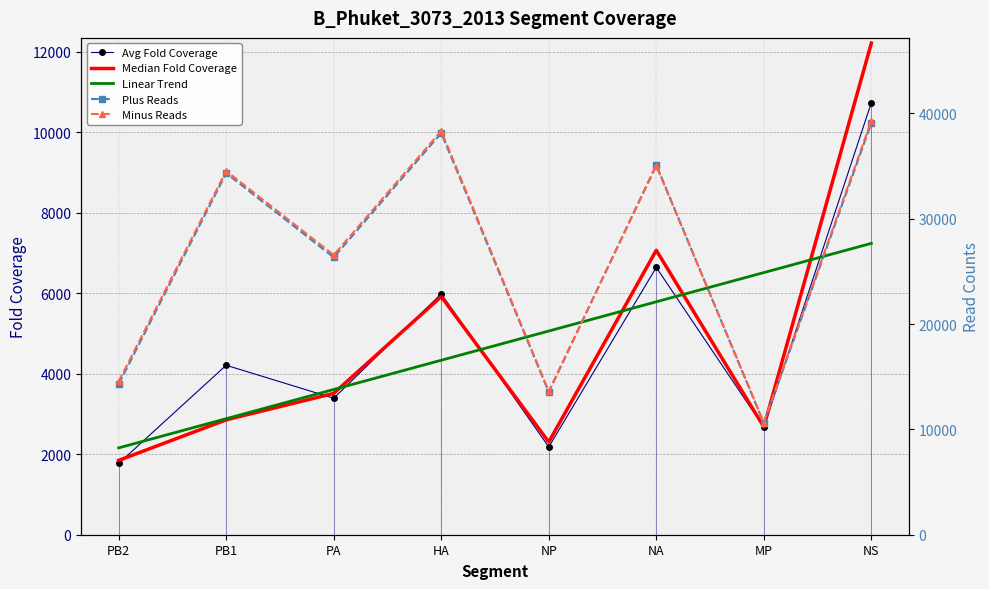

Reading right to left, extract all data points from this chart.

Avg Fold Coverage: NS=10739.5	MP=2671.2	NA=6644.1	NP=2182.8	HA=5989.0	PA=3392.7	PB1=4212.9	PB2=1771.5
Median Fold Coverage: NS=12220.0	MP=2680.0	NA=7071.0	NP=2304.0	HA=5919.0	PA=3513.0	PB1=2856.0	PB2=1848.0
Linear Trend: NS=7242.8	MP=6516.4	NA=5790.0	NP=5063.7	HA=4337.3	PA=3610.9	PB1=2884.5	PB2=2158.1
Plus Reads: NS=39085.0	MP=10584.0	NA=35114.0	NP=13548.0	HA=38145.0	PA=26337.0	PB1=34333.0	PB2=14300.0
Minus Reads: NS=39312.0	MP=10654.0	NA=35027.0	NP=13620.0	HA=38339.0	PA=26558.0	PB1=34537.0	PB2=14550.0